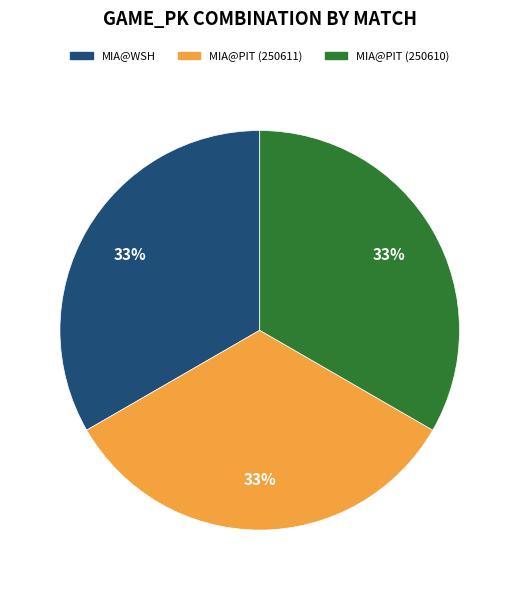

Is there any slice that represents more than half of the pie?

No